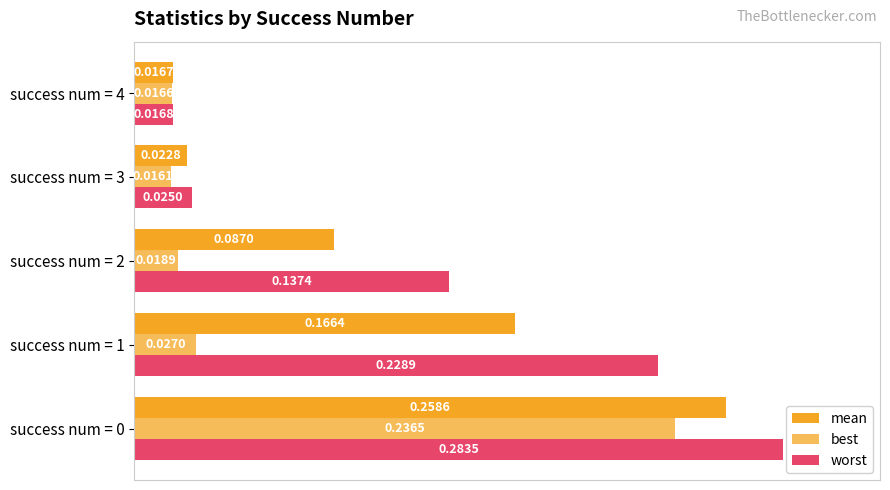

Count the number of categories in the chart.

5